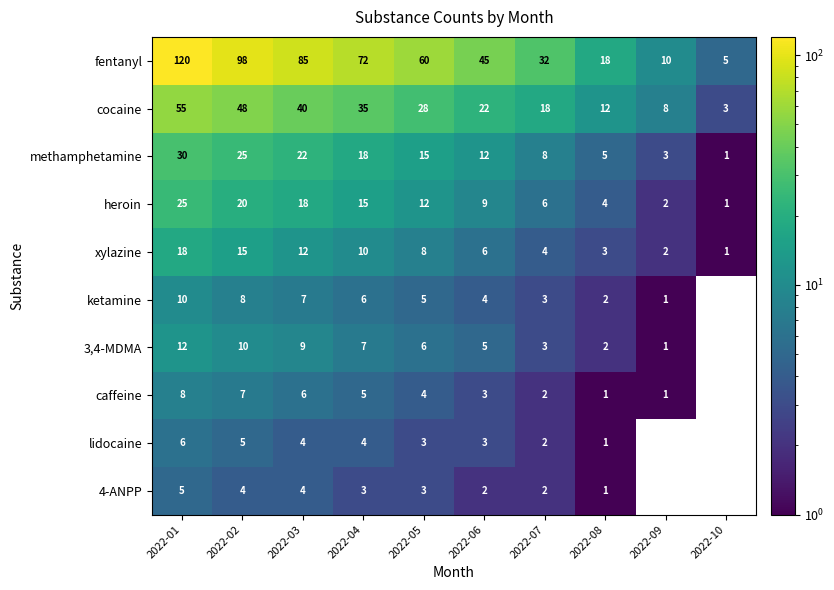

How many data points in methamphetamine are less than 15?

5